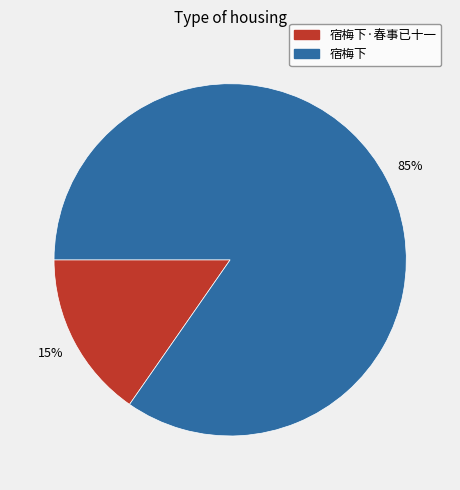

True or false: 宿梅下·春事已十一 accounts for 15% of the total.

True